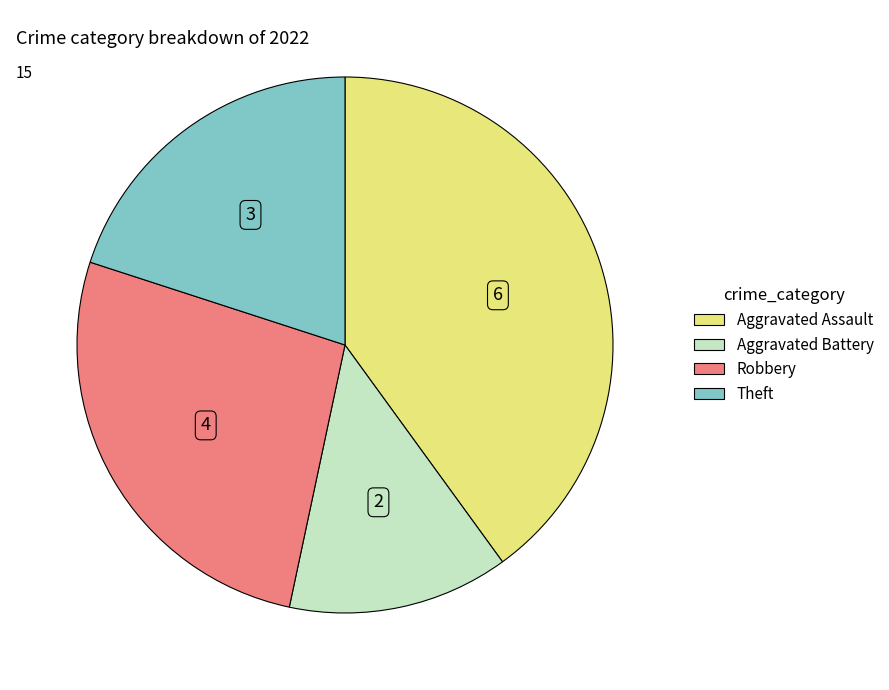

Which category has the biggest portion of the pie?

Aggravated Assault